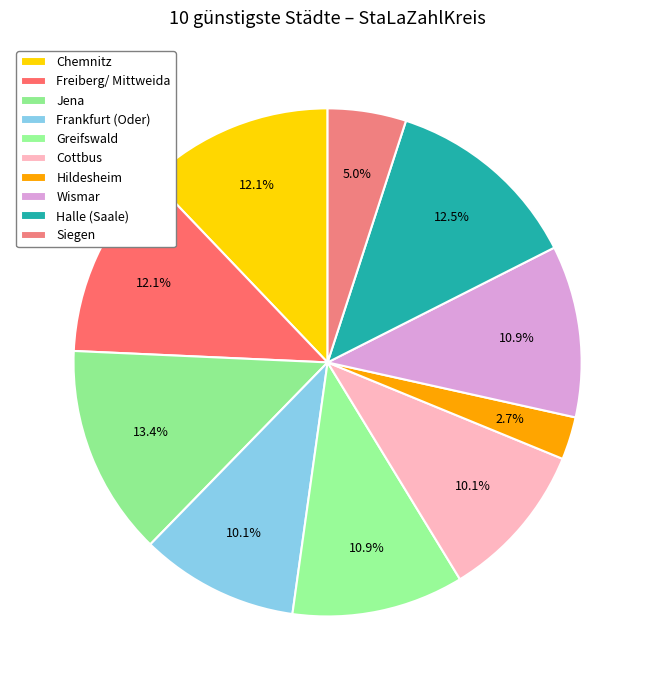

Count the number of slices in the pie.

10